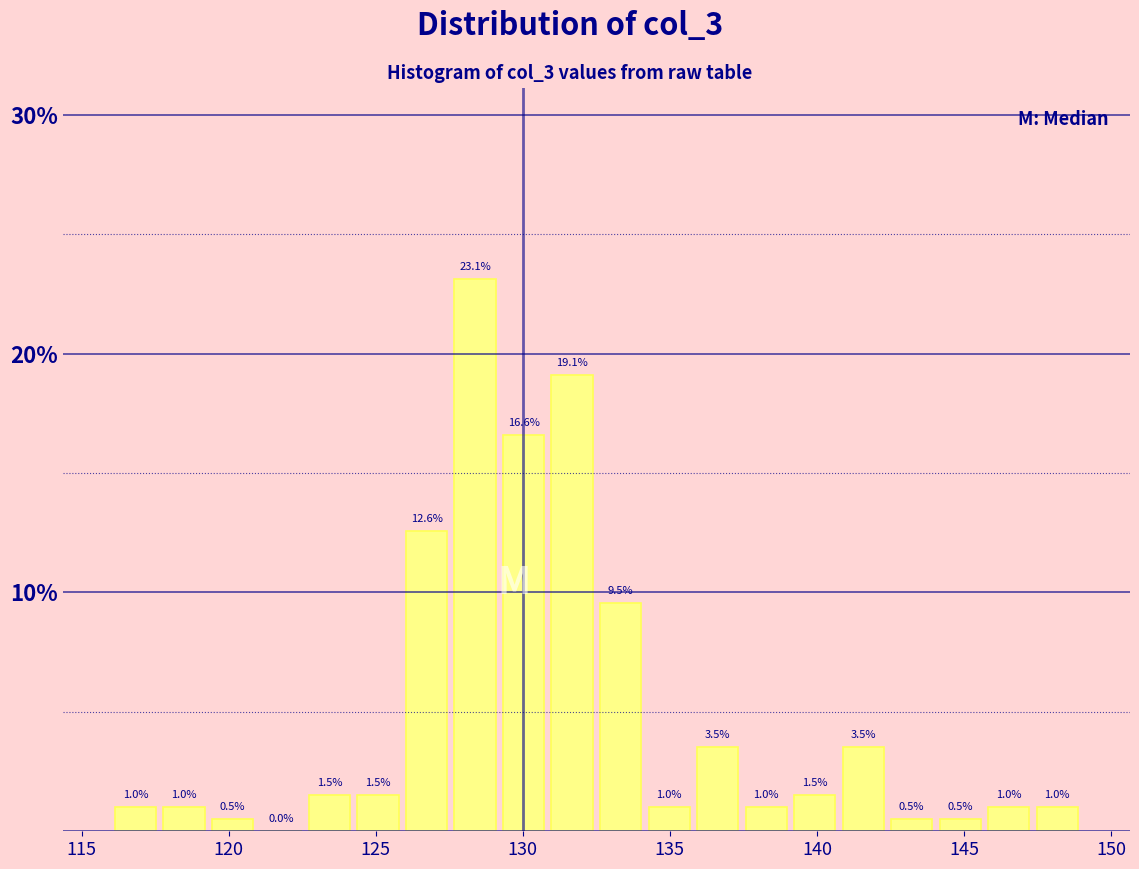

Read against the x-axis, roughly where is the centre of the tallest bar?

128.5